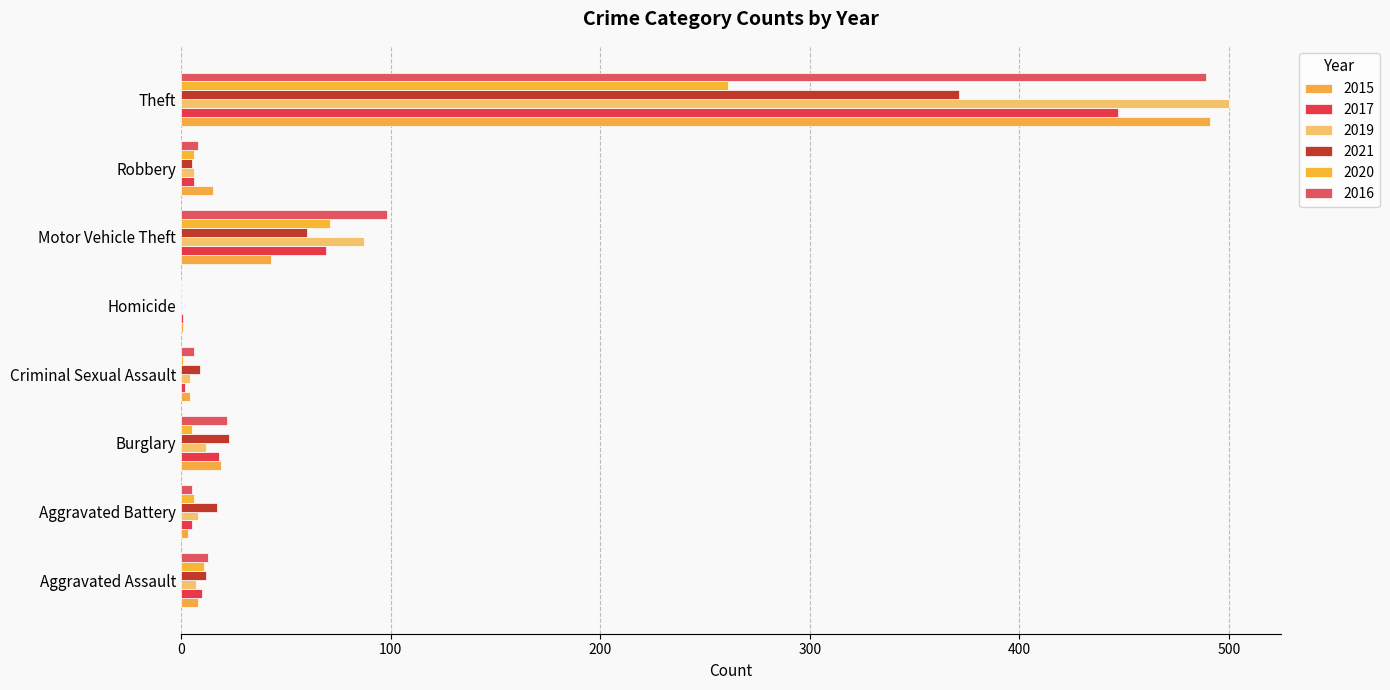

How many categories are shown in the chart?

8